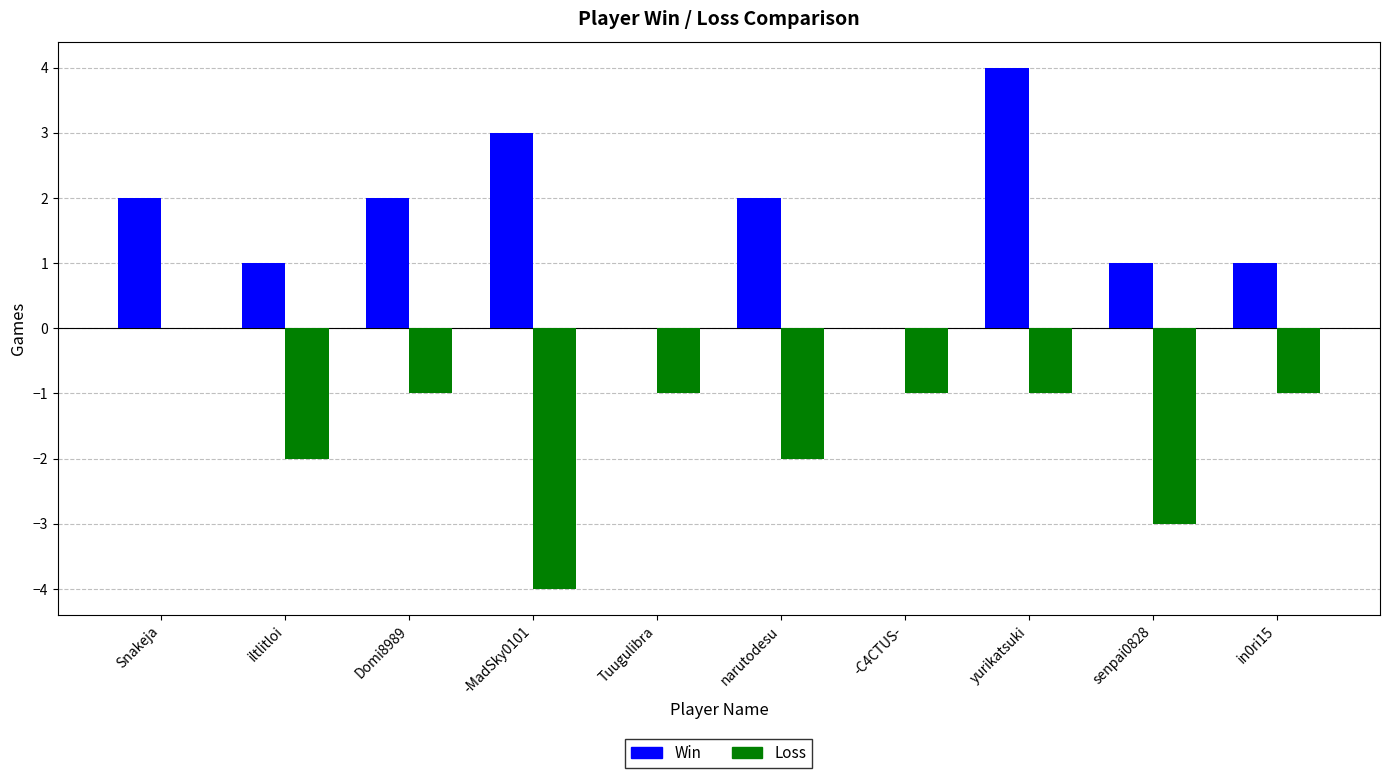

What is the maximum value for Win?

4